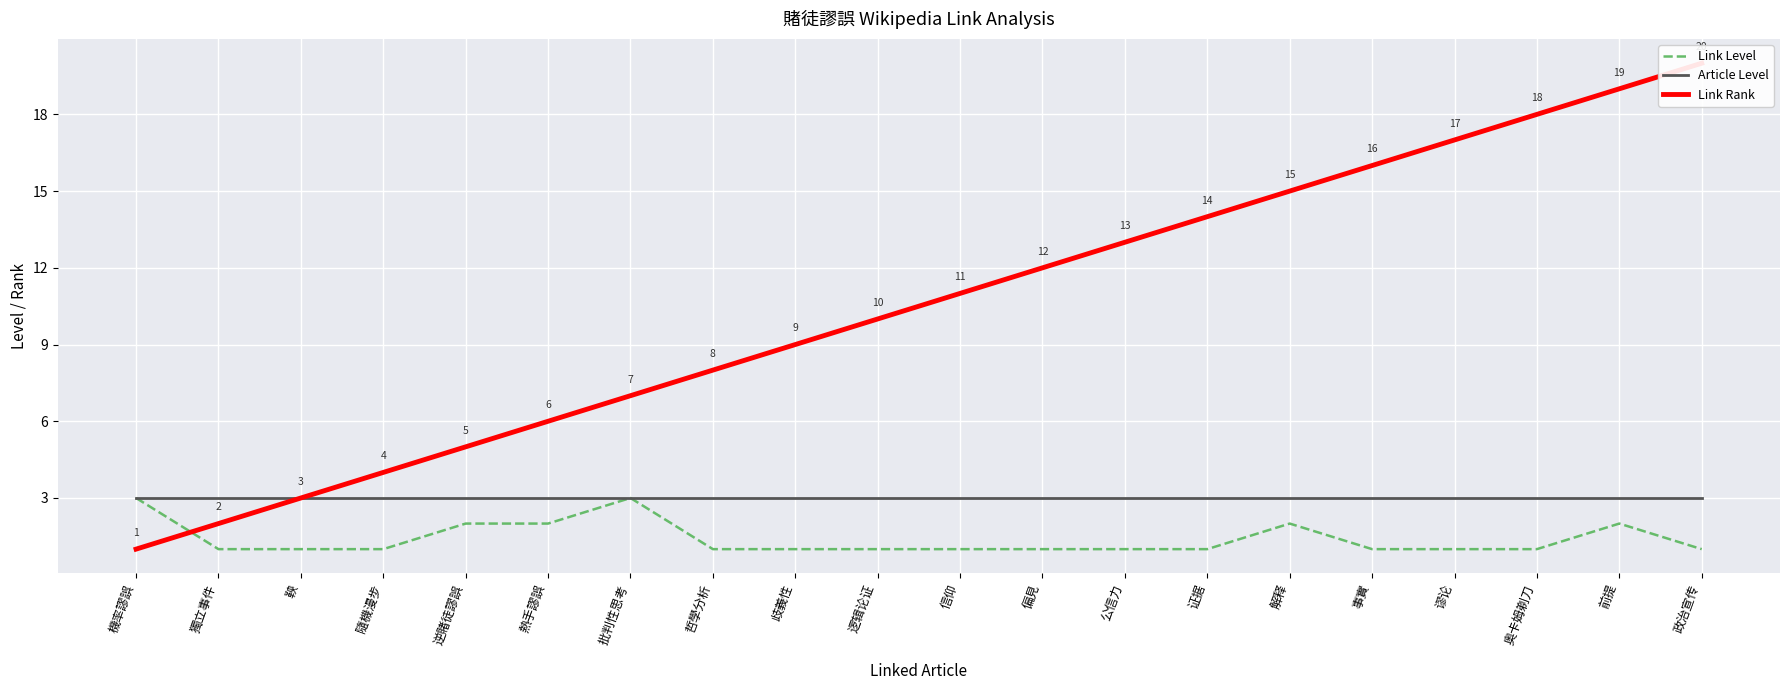

Reading left to right, list all the values displayed in this chart.

Link Level: 3	1	1	1	2	2	3	1	1	1	1	1	1	1	2	1	1	1	2	1
Article Level: 3	3	3	3	3	3	3	3	3	3	3	3	3	3	3	3	3	3	3	3
Link Rank: 1	2	3	4	5	6	7	8	9	10	11	12	13	14	15	16	17	18	19	20